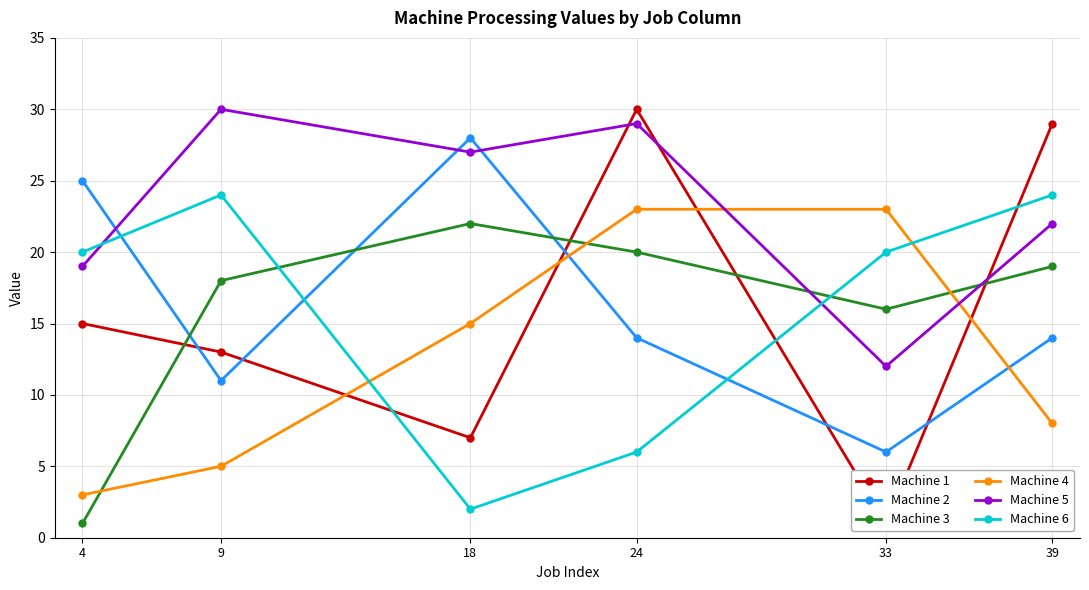

Which series changed the most between 33 and 39?

Machine 1